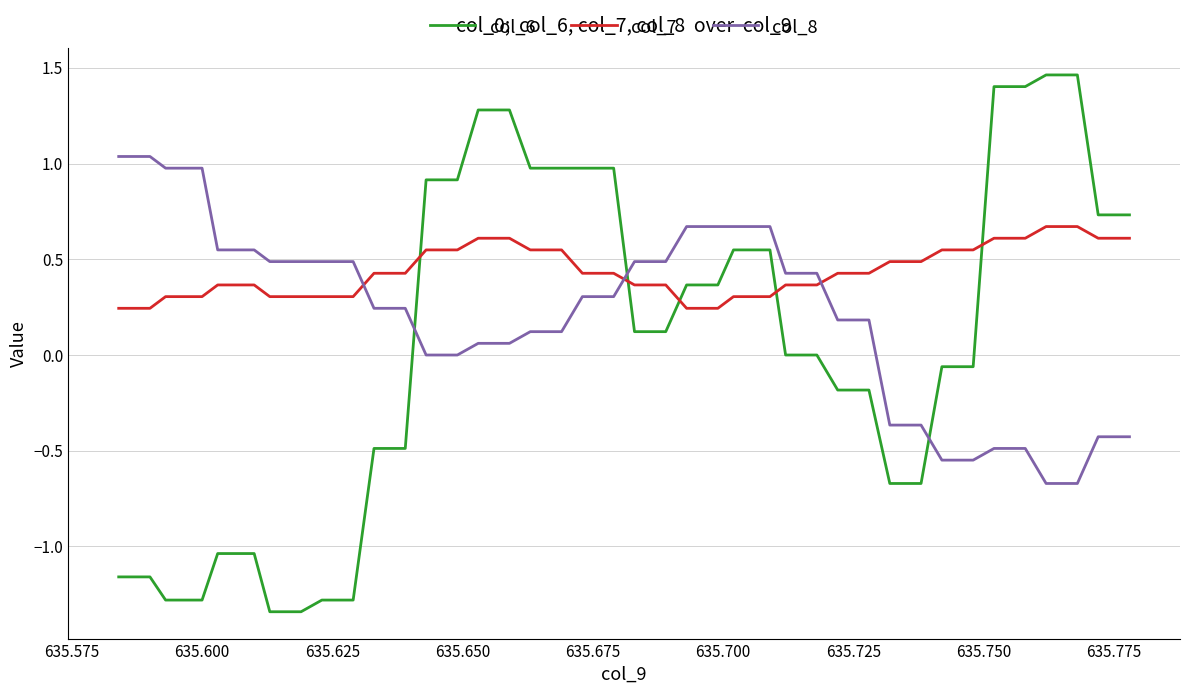

True or false: col_7 and col_6 cross at least once.

True